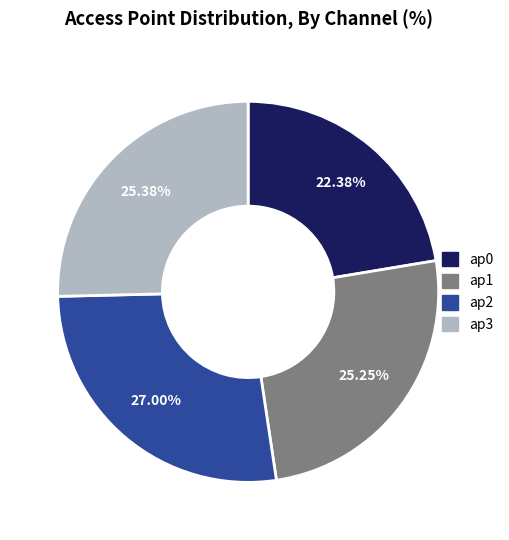

To the nearest percent, what portion does ap0 represent?

22%